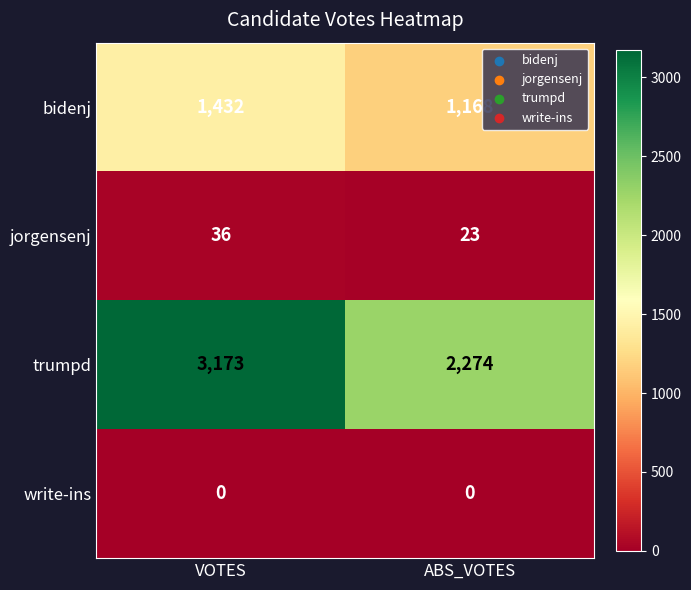

Which series has the widest spread of values?

trumpd